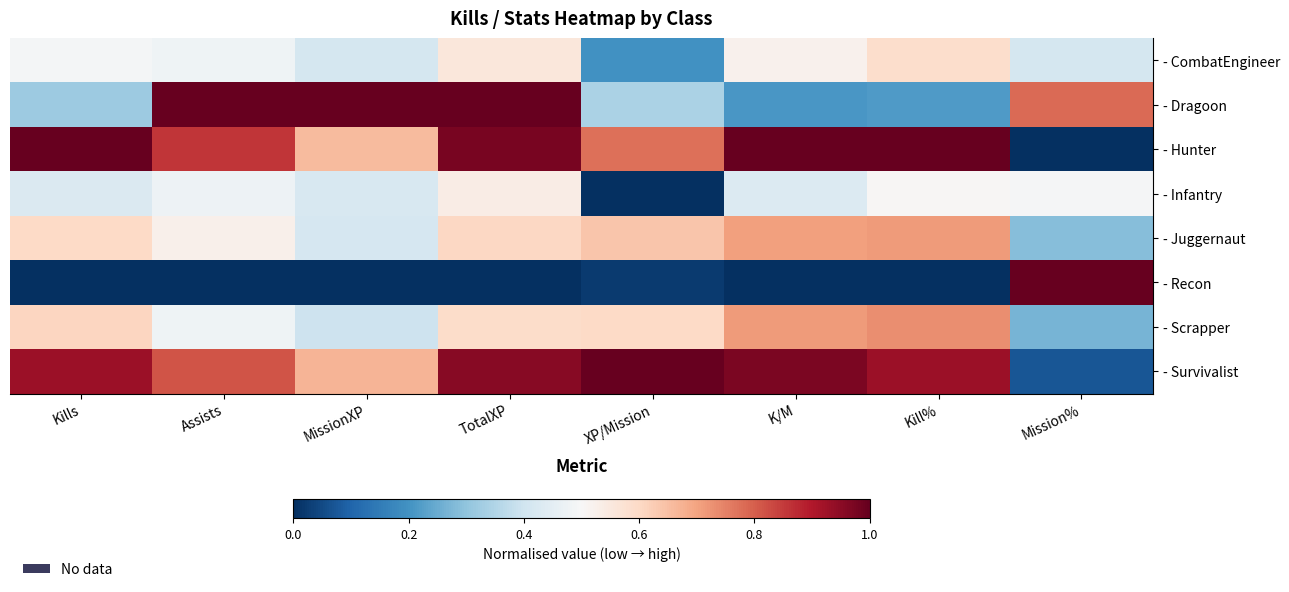

At which category is the sum across all series the highest?

TotalXP